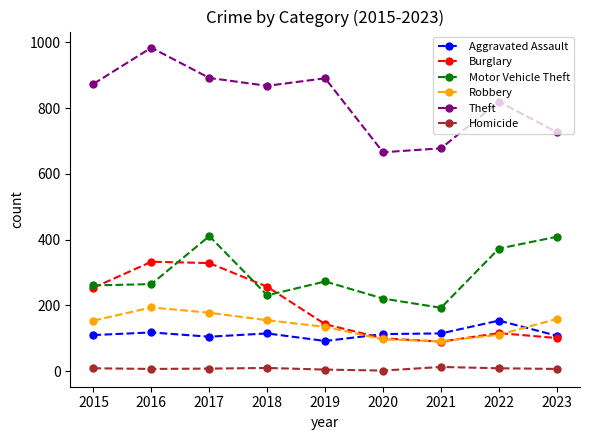

True or false: Motor Vehicle Theft and Burglary cross at least once.

True